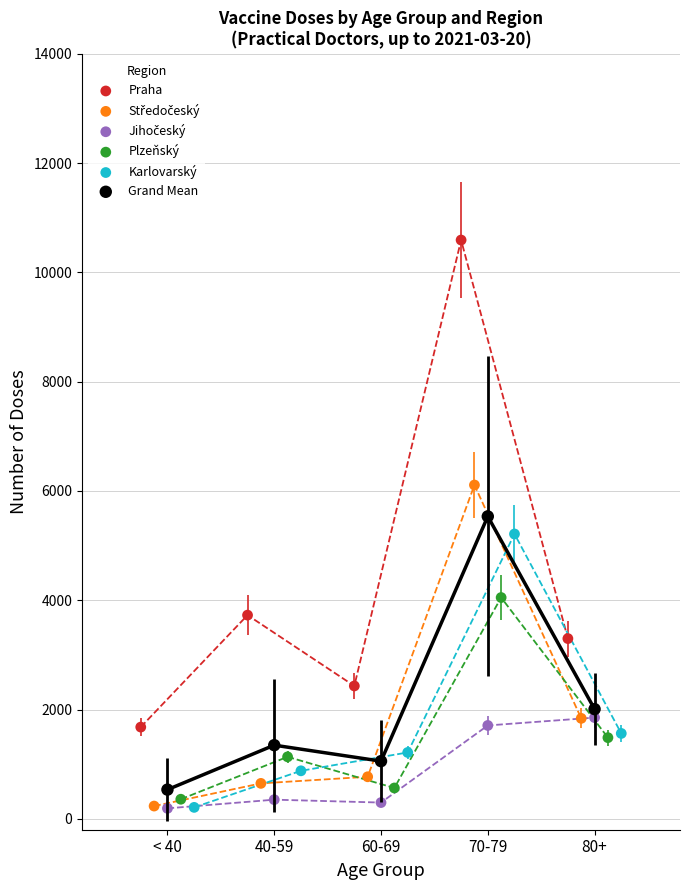

Which series contains the highest Y value?

Praha